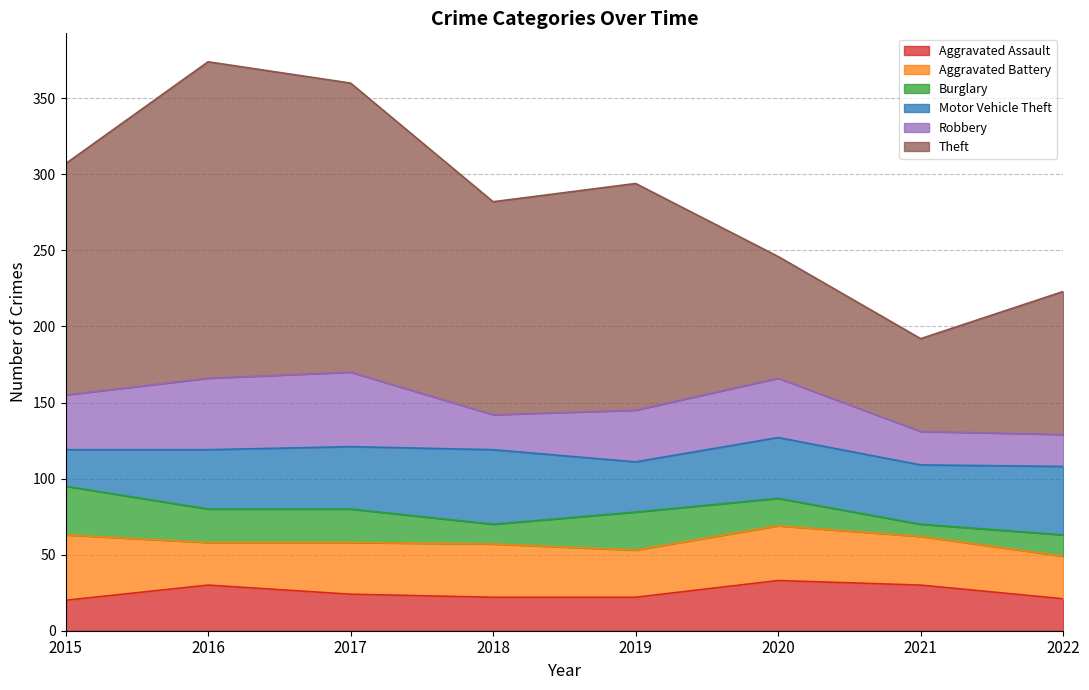

True or false: Theft and Motor Vehicle Theft intersect in this chart.

False